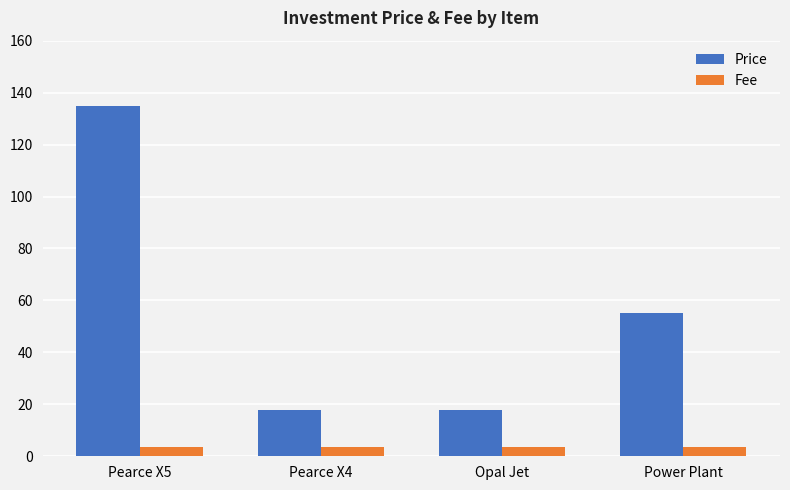

Which series has the widest spread of values?

Price